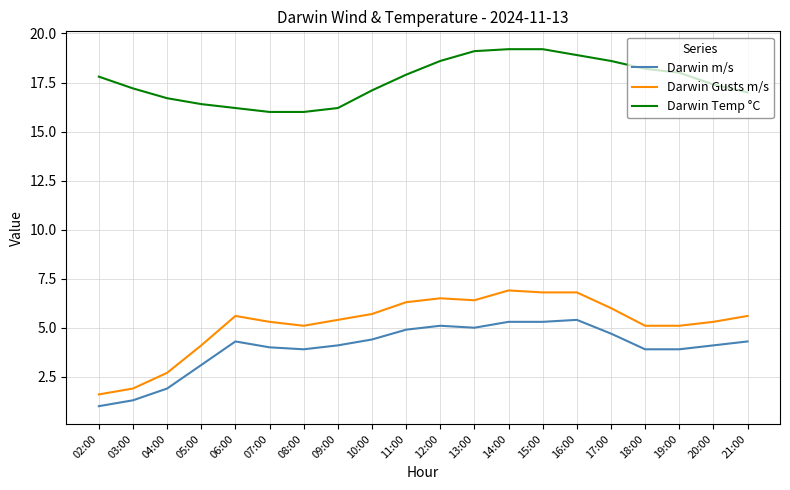

Which series changed the most between 04:00 and 08:00?

Darwin Gusts m/s